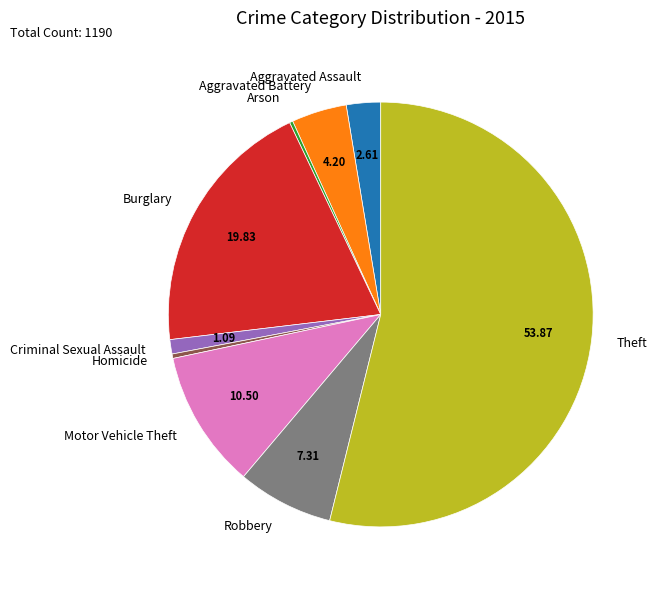

Which slice is the largest?

Theft